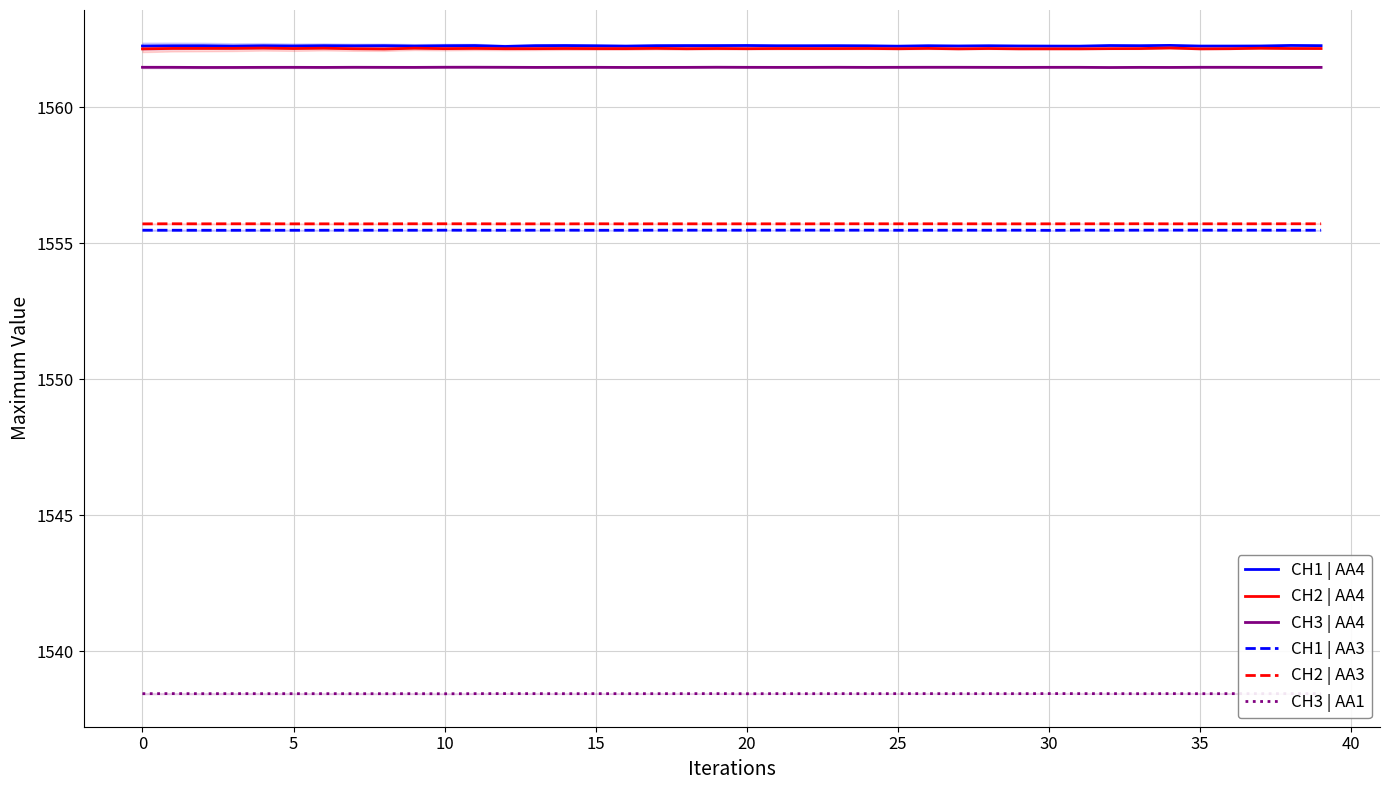

How many CH1 | AA3 values are between 1555 and 1556?

40